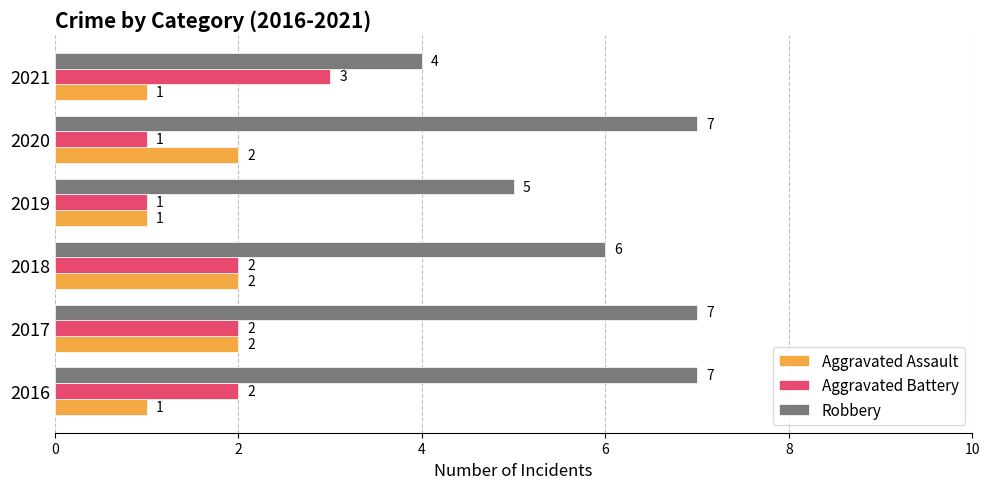

How many Robbery values are between 5 and 7?

5